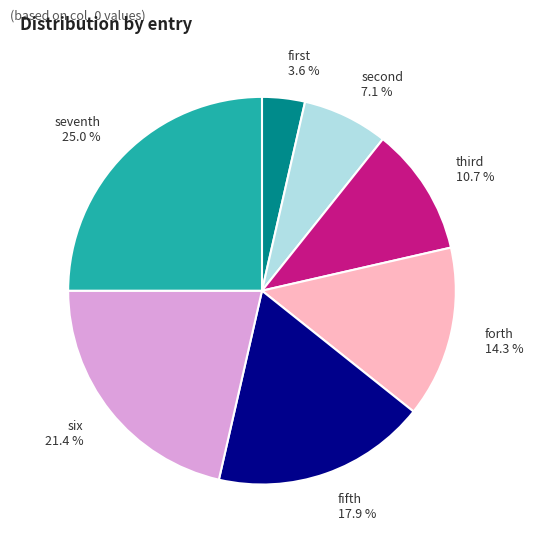

To the nearest percent, what percentage of the pie is forth?

14%